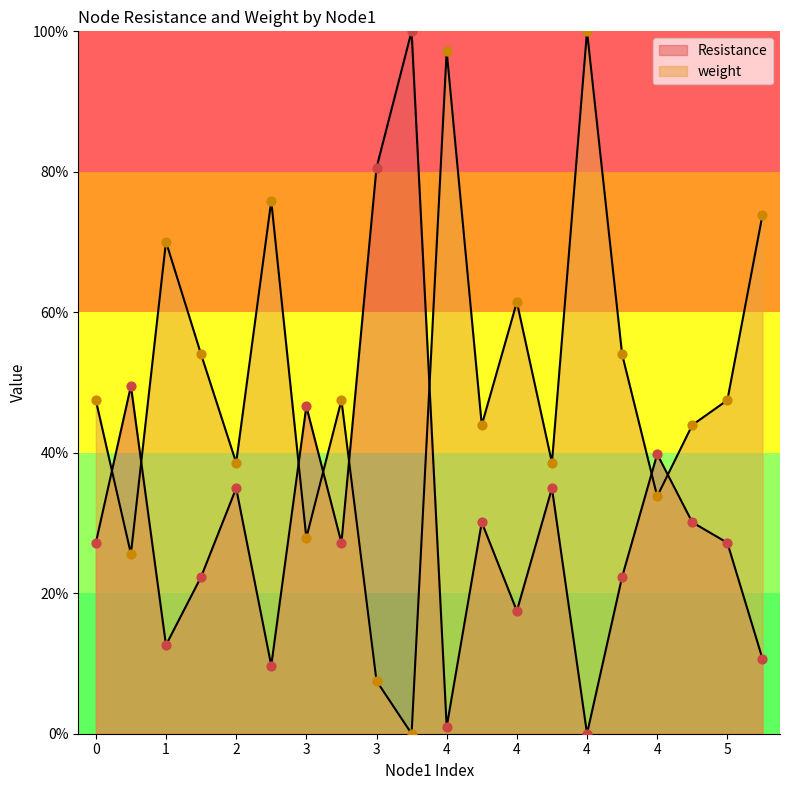

Which series contains the highest Y value?

Resistance